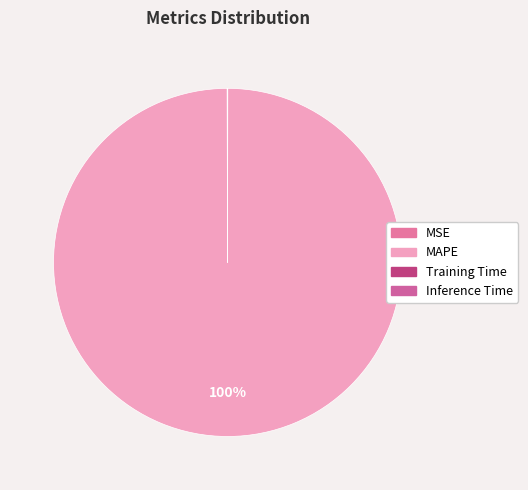

To the nearest percent, what is the difference between the Training Time and MAPE slice percentages?

100%